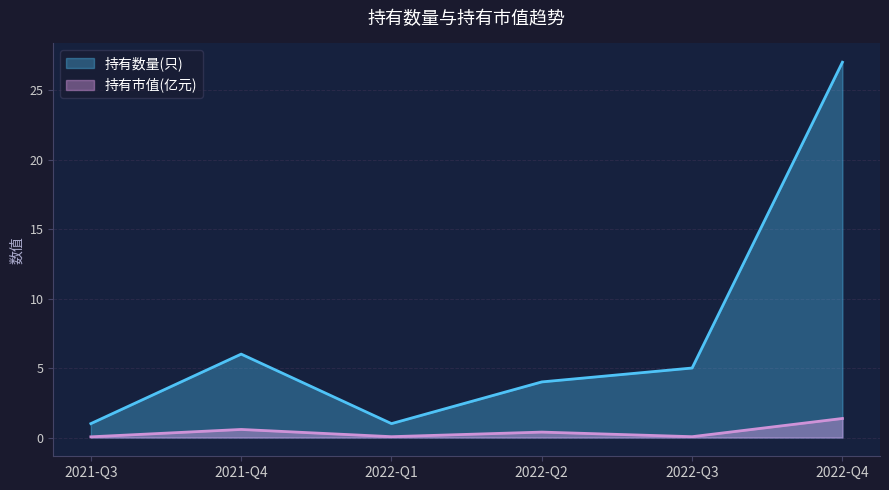

What is the difference between the maximum and minimum values in the 持有数量(只) series?

26.0